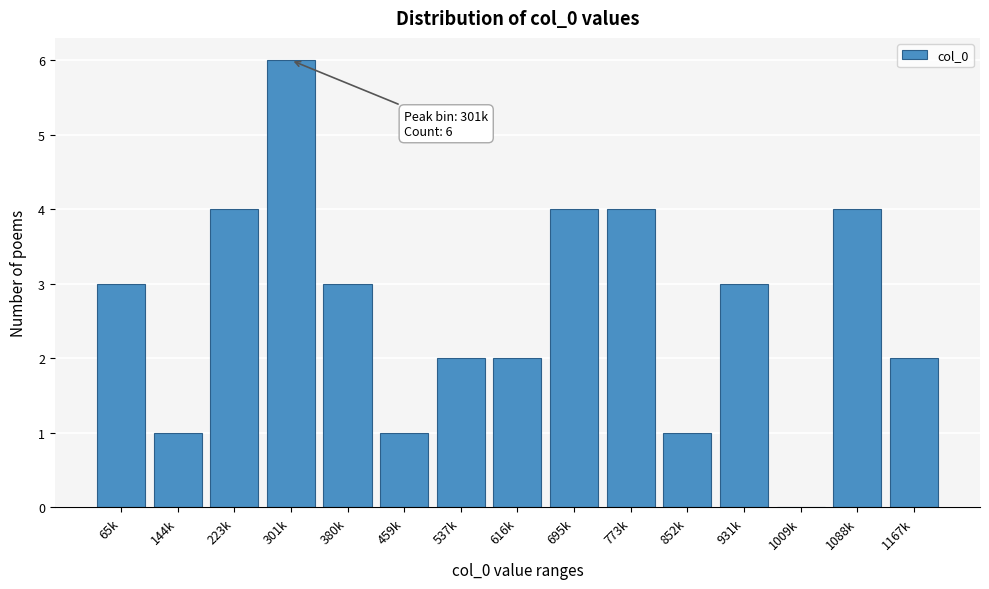

Reading left to right, what are all the values shown in this chart?

65k=3	144k=1	223k=4	301k=6	380k=3	459k=1	537k=2	616k=2	695k=4	773k=4	852k=1	931k=3	1009k=0	1088k=4	1167k=2